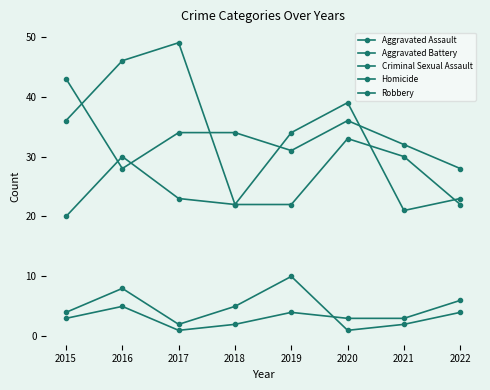

The value of Criminal Sexual Assault at 2019 is 16. True or false?

False